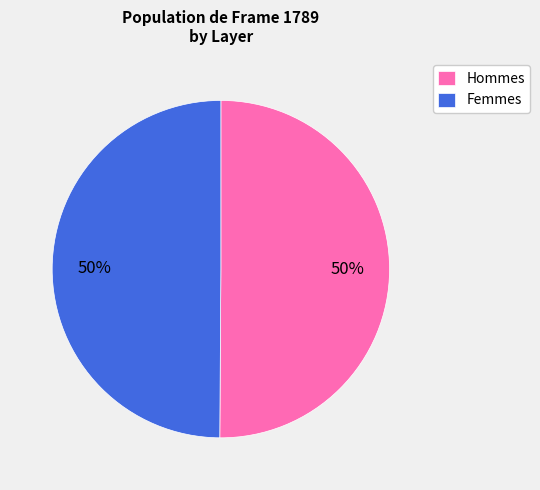

To the nearest percent, what portion does Hommes represent?

50%